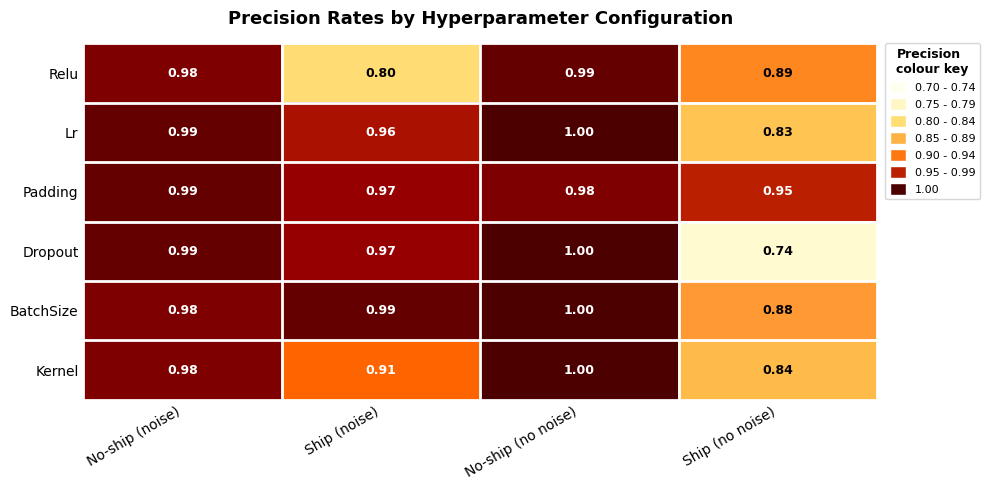

Which series has the largest total across all categories?

Padding